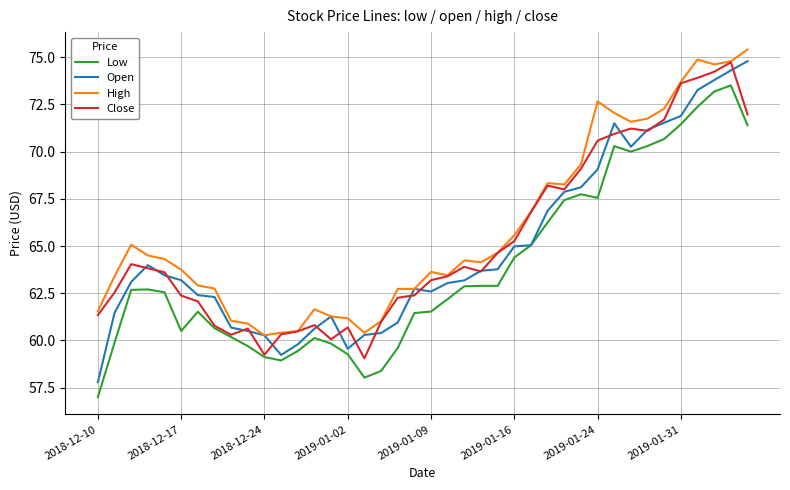

List the series in order of their overall mean, lowest first.

Low, Open, Close, High